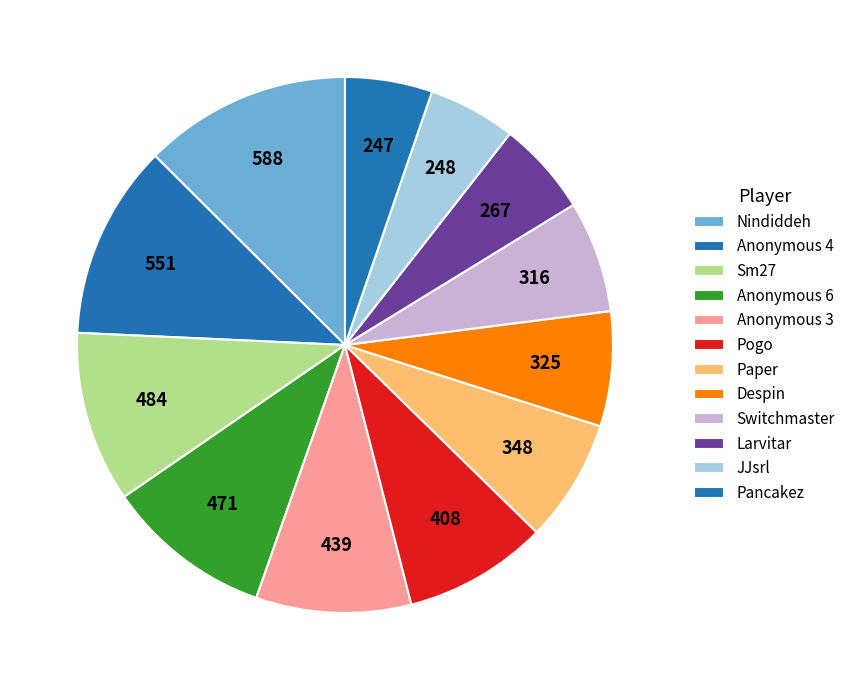

To the nearest percent, what is the combined percentage of Sm27 and Pogo?

19%